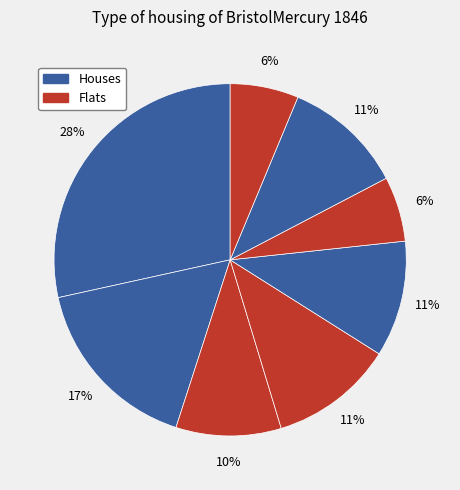

How many segments does this pie chart have?

8